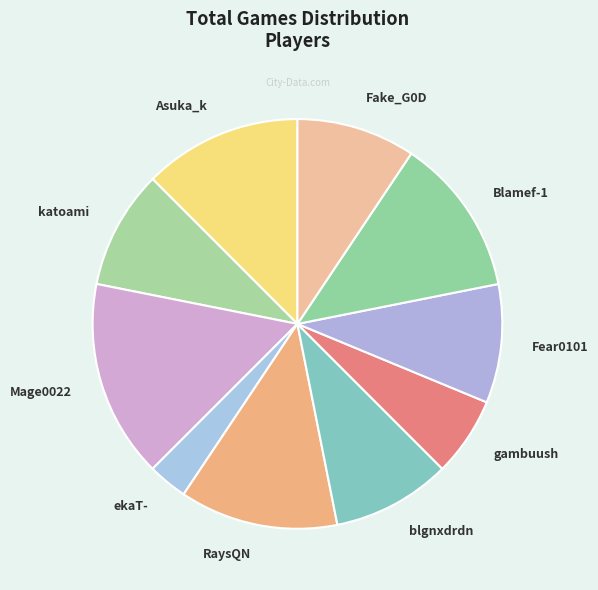

Does any single category account for the majority?

No